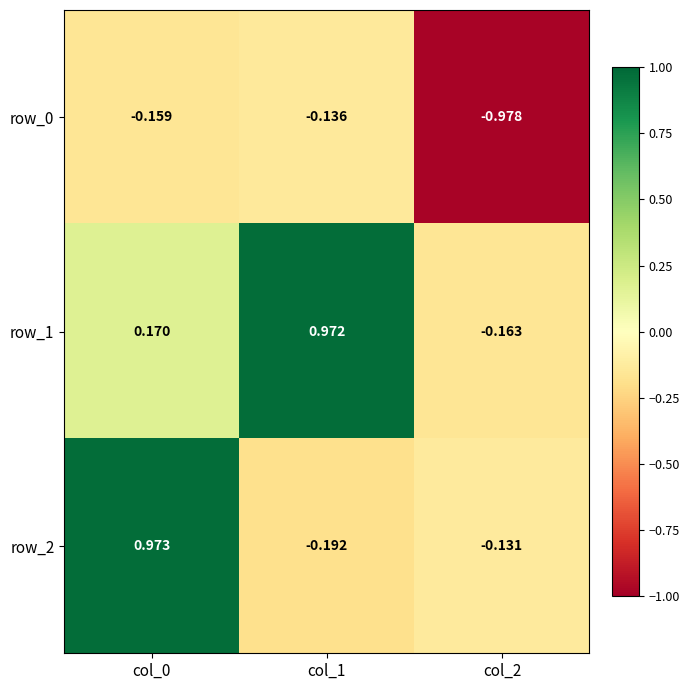

Is it true that row_0 equals -1.0 at col_2?

True